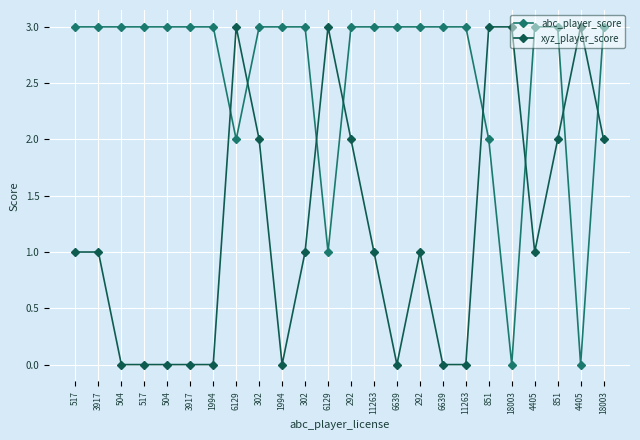

In xyz_player_score, how many points are higher than both neighbors (excluding endpoints)?

4